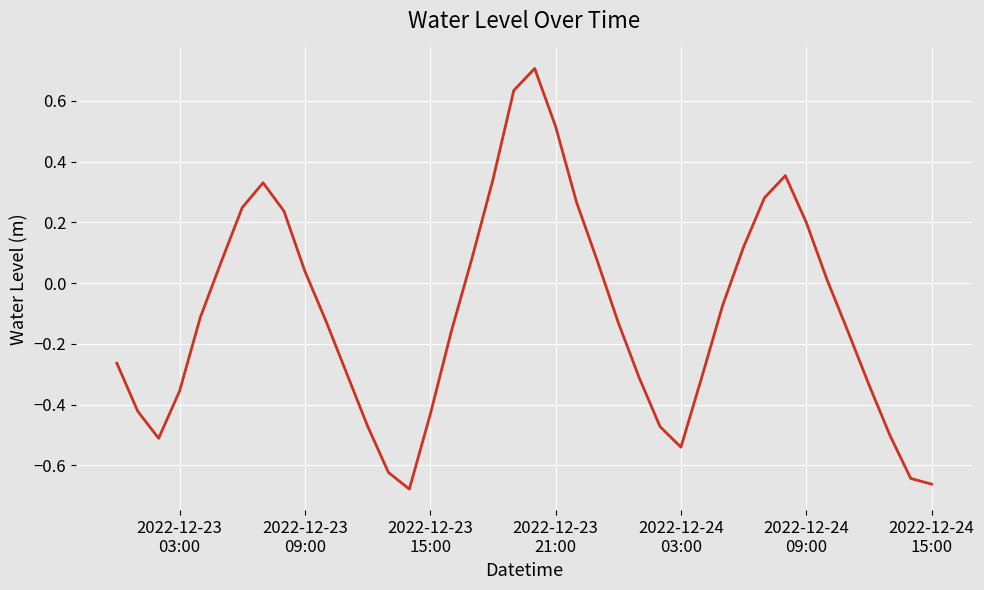

What is the greatest value displayed?

0.7